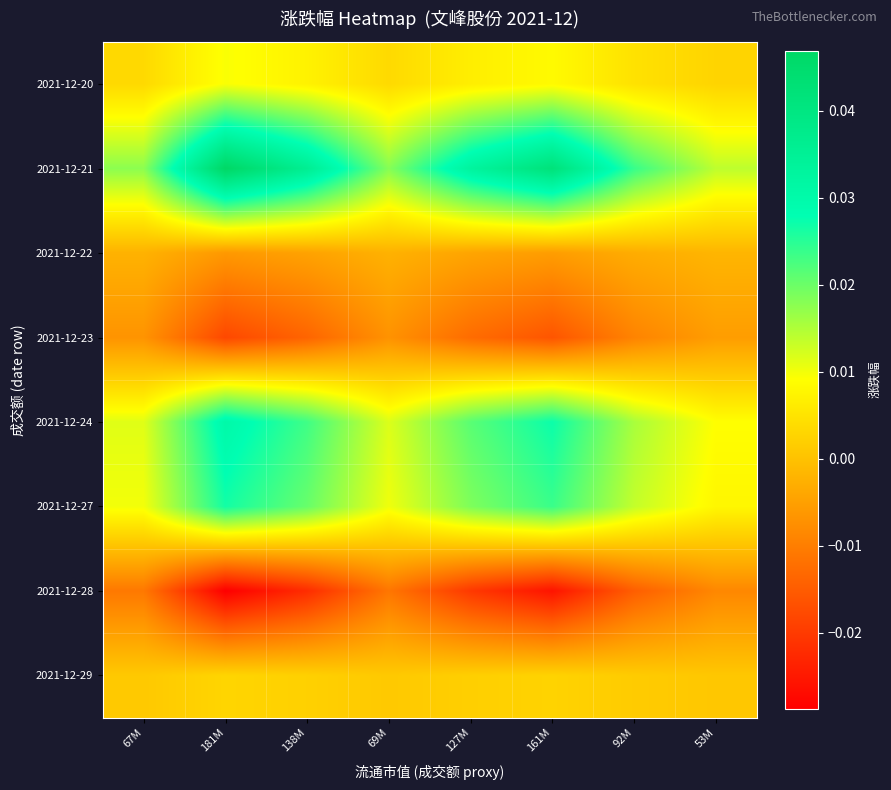

At which category is the sum across all series the highest?

181M